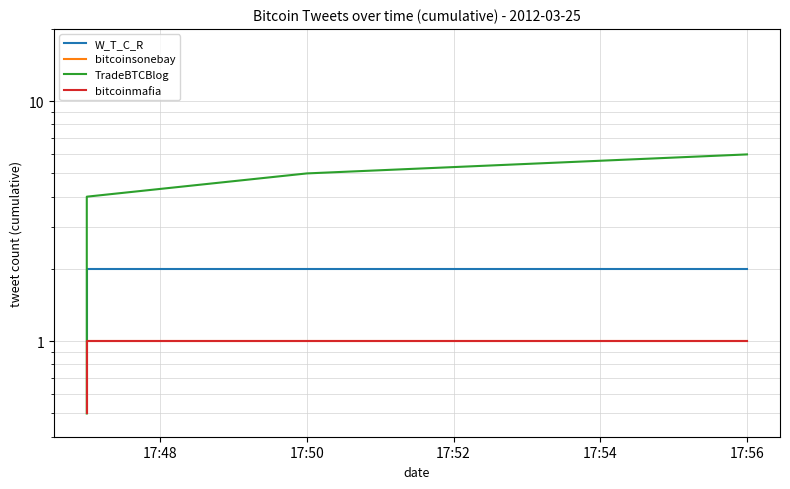

What position from the left is 17:48?

1